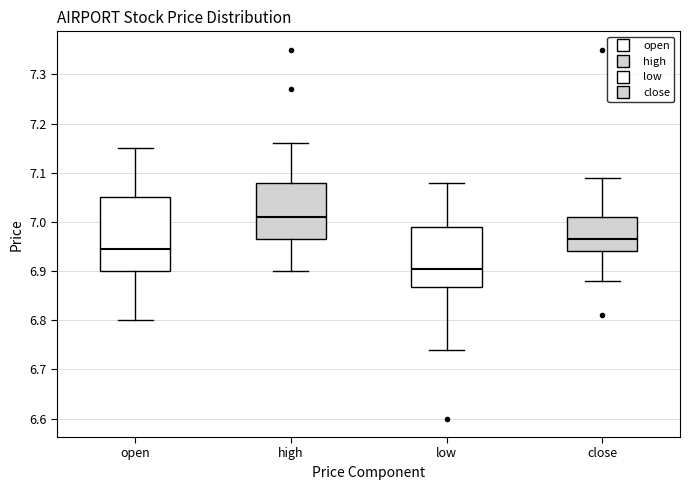

Comparing the boxes themselves (not the whiskers), which one is the tallest?

open